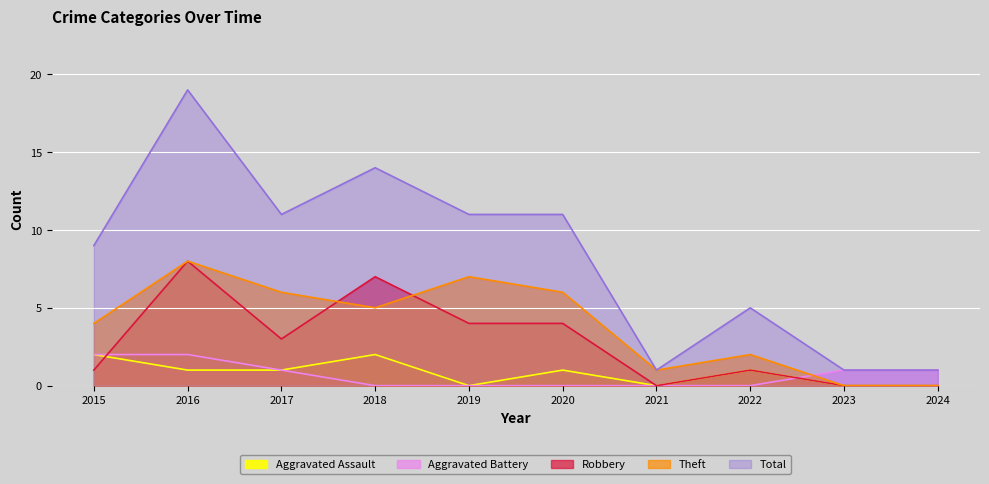

What is the difference between the highest and lowest values at 2023?

1